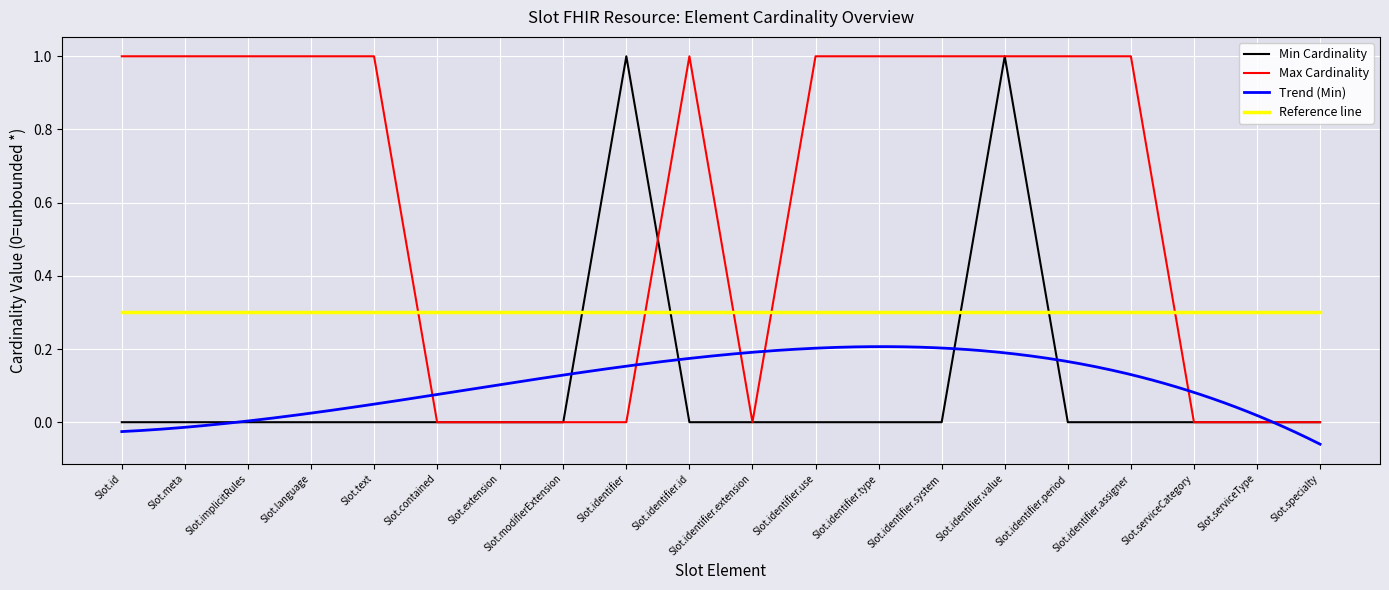

Where do Min Cardinality and Max Cardinality first cross each other?

Slot.identifier and Slot.identifier.id